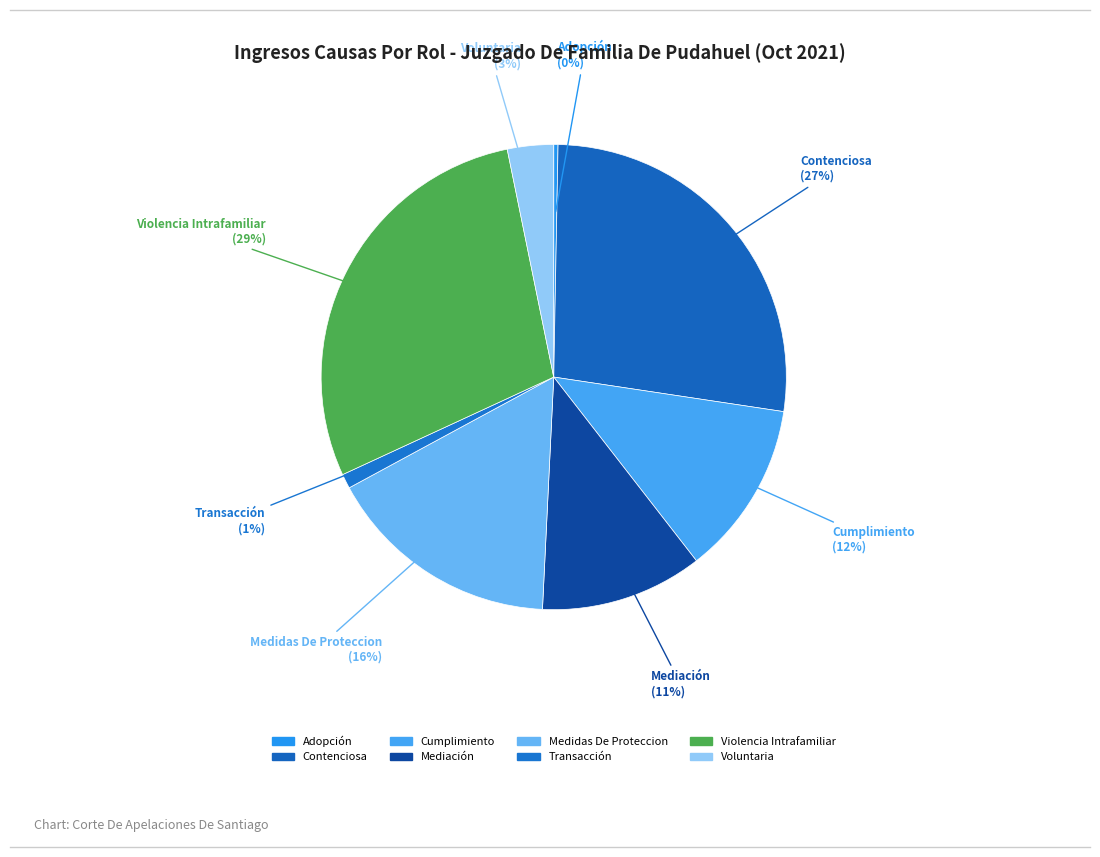

Which has a higher value, Voluntaria or Contenciosa?

Contenciosa